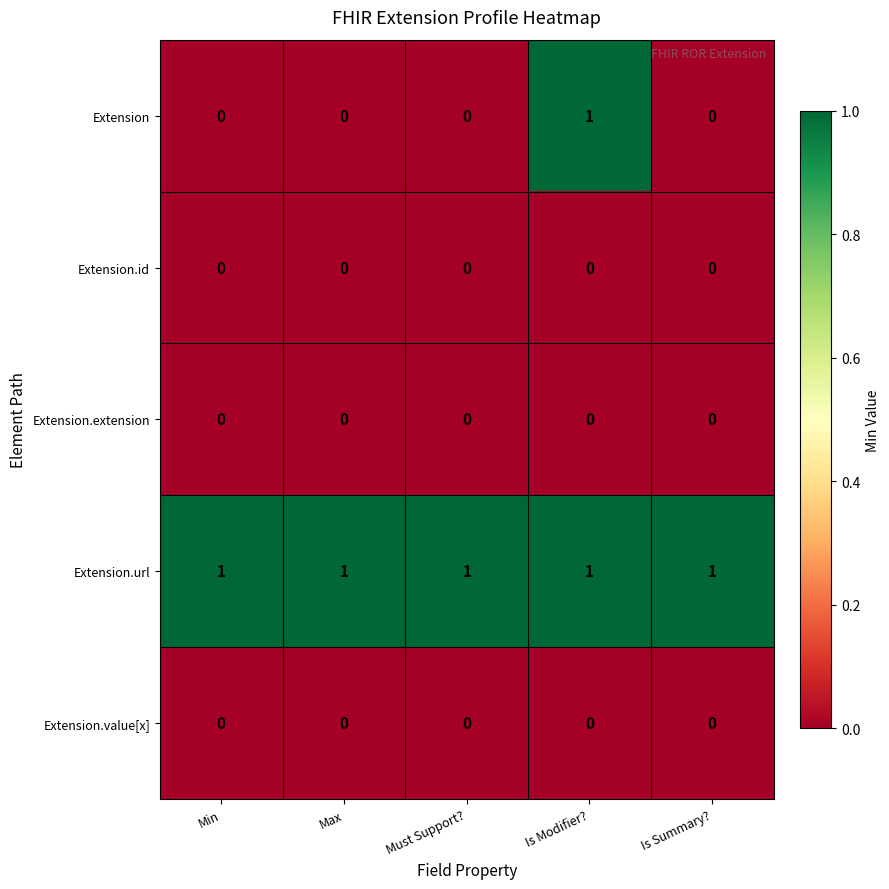

At how many categories does at least one series exceed 0?

5